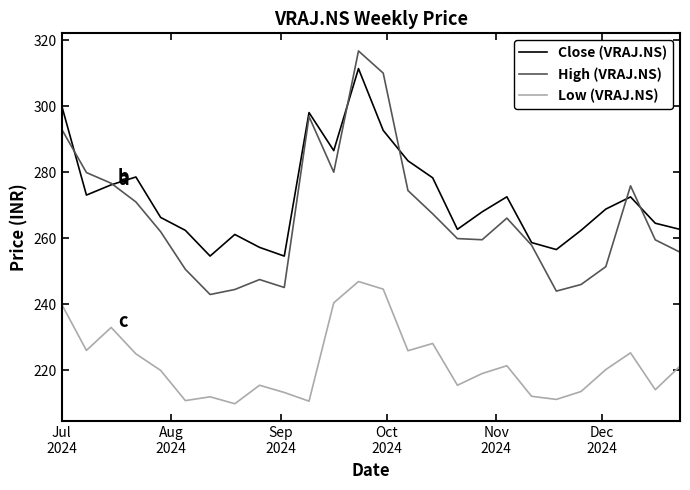

Which series has the largest total across all categories?

Close (VRAJ.NS)